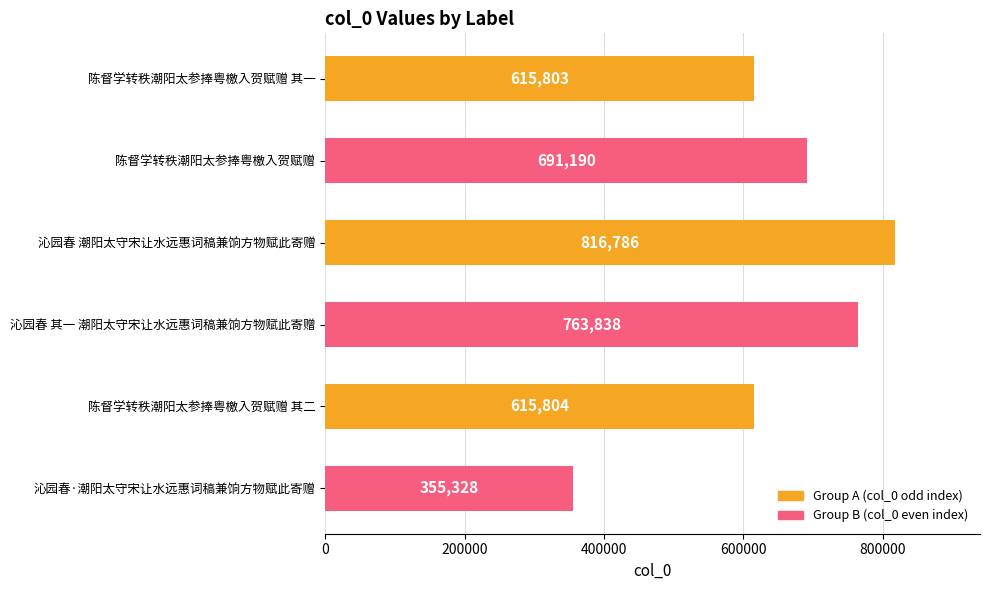

Which has a higher value, 陈督学转秩潮阳太参捧粤檄入贺赋赠 or 陈督学转秩潮阳太参捧粤檄入贺赋赠 其二?

陈督学转秩潮阳太参捧粤檄入贺赋赠